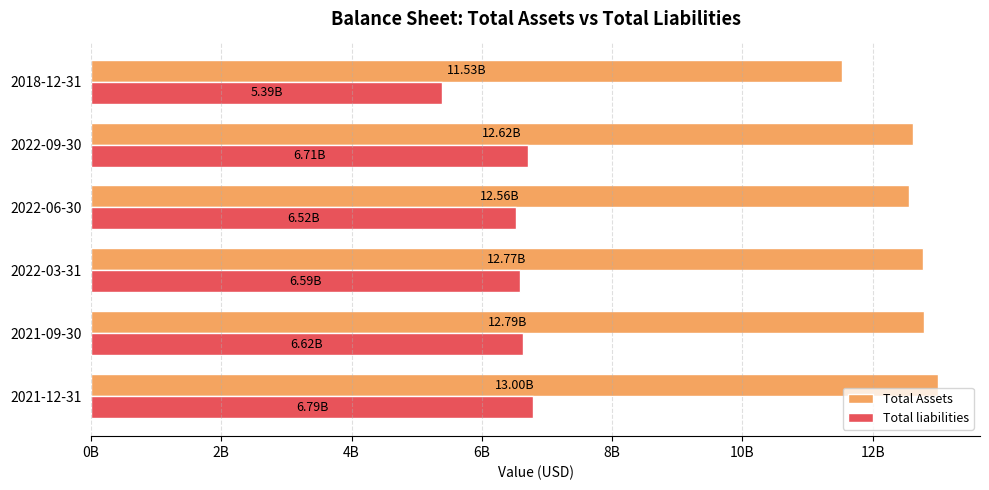

At which category is the sum across all series the highest?

2021-12-31